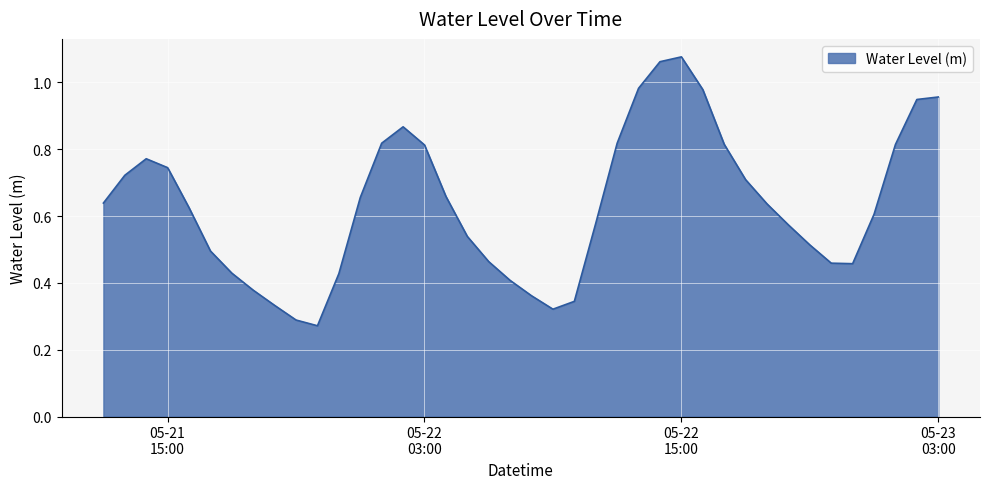

At which label is the value closest to 0?

2023-05-21 22:00:00